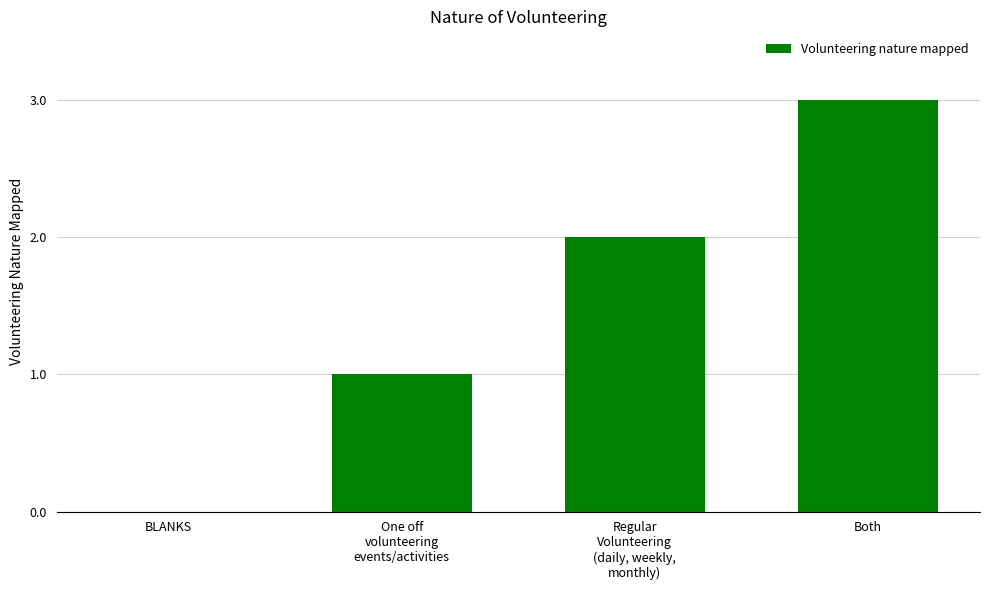

What is the approximate value at Regular
Volunteering
(daily, weekly,
monthly)?

2